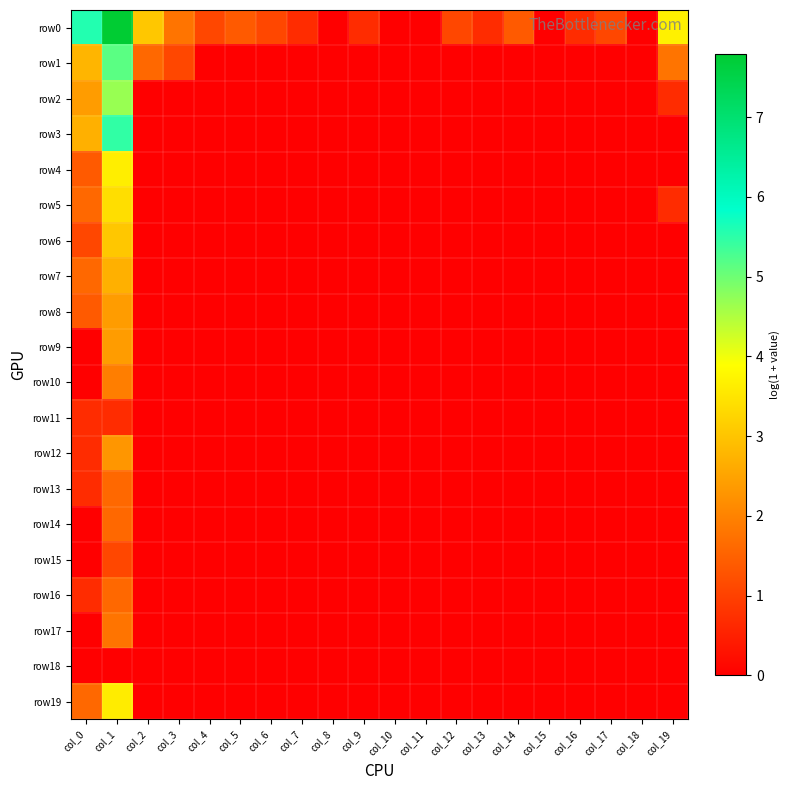

Reading left to right, list all the values displayed in this chart.

row0: col_0=5.6	col_1=7.8	col_2=3.0	col_3=1.8	col_4=1.1	col_5=1.4	col_6=1.1	col_7=0.7	col_8=0.0	col_9=0.7	col_10=0.0	col_11=0.0	col_12=1.1	col_13=0.7	col_14=1.4	col_15=0.0	col_16=0.7	col_17=1.1	col_18=0.0	col_19=3.7
row1: col_0=2.8	col_1=5.2	col_2=1.6	col_3=1.1	col_4=0.0	col_5=0.0	col_6=0.0	col_7=0.0	col_8=0.0	col_9=0.0	col_10=0.0	col_11=0.0	col_12=0.0	col_13=0.0	col_14=0.0	col_15=0.0	col_16=0.0	col_17=0.0	col_18=0.0	col_19=1.8
row2: col_0=2.4	col_1=4.7	col_2=0.0	col_3=0.0	col_4=0.0	col_5=0.0	col_6=0.0	col_7=0.0	col_8=0.0	col_9=0.0	col_10=0.0	col_11=0.0	col_12=0.0	col_13=0.0	col_14=0.0	col_15=0.0	col_16=0.0	col_17=0.0	col_18=0.0	col_19=0.7
row3: col_0=2.7	col_1=5.5	col_2=0.0	col_3=0.0	col_4=0.0	col_5=0.0	col_6=0.0	col_7=0.0	col_8=0.0	col_9=0.0	col_10=0.0	col_11=0.0	col_12=0.0	col_13=0.0	col_14=0.0	col_15=0.0	col_16=0.0	col_17=0.0	col_18=0.0	col_19=0.0
row4: col_0=1.4	col_1=3.6	col_2=0.0	col_3=0.0	col_4=0.0	col_5=0.0	col_6=0.0	col_7=0.0	col_8=0.0	col_9=0.0	col_10=0.0	col_11=0.0	col_12=0.0	col_13=0.0	col_14=0.0	col_15=0.0	col_16=0.0	col_17=0.0	col_18=0.0	col_19=0.0
row5: col_0=1.6	col_1=3.4	col_2=0.0	col_3=0.0	col_4=0.0	col_5=0.0	col_6=0.0	col_7=0.0	col_8=0.0	col_9=0.0	col_10=0.0	col_11=0.0	col_12=0.0	col_13=0.0	col_14=0.0	col_15=0.0	col_16=0.0	col_17=0.0	col_18=0.0	col_19=0.7
row6: col_0=1.1	col_1=3.0	col_2=0.0	col_3=0.0	col_4=0.0	col_5=0.0	col_6=0.0	col_7=0.0	col_8=0.0	col_9=0.0	col_10=0.0	col_11=0.0	col_12=0.0	col_13=0.0	col_14=0.0	col_15=0.0	col_16=0.0	col_17=0.0	col_18=0.0	col_19=0.0
row7: col_0=1.6	col_1=2.7	col_2=0.0	col_3=0.0	col_4=0.0	col_5=0.0	col_6=0.0	col_7=0.0	col_8=0.0	col_9=0.0	col_10=0.0	col_11=0.0	col_12=0.0	col_13=0.0	col_14=0.0	col_15=0.0	col_16=0.0	col_17=0.0	col_18=0.0	col_19=0.0
row8: col_0=1.4	col_1=2.4	col_2=0.0	col_3=0.0	col_4=0.0	col_5=0.0	col_6=0.0	col_7=0.0	col_8=0.0	col_9=0.0	col_10=0.0	col_11=0.0	col_12=0.0	col_13=0.0	col_14=0.0	col_15=0.0	col_16=0.0	col_17=0.0	col_18=0.0	col_19=0.0
row9: col_0=0.0	col_1=2.4	col_2=0.0	col_3=0.0	col_4=0.0	col_5=0.0	col_6=0.0	col_7=0.0	col_8=0.0	col_9=0.0	col_10=0.0	col_11=0.0	col_12=0.0	col_13=0.0	col_14=0.0	col_15=0.0	col_16=0.0	col_17=0.0	col_18=0.0	col_19=0.0
row10: col_0=0.0	col_1=1.9	col_2=0.0	col_3=0.0	col_4=0.0	col_5=0.0	col_6=0.0	col_7=0.0	col_8=0.0	col_9=0.0	col_10=0.0	col_11=0.0	col_12=0.0	col_13=0.0	col_14=0.0	col_15=0.0	col_16=0.0	col_17=0.0	col_18=0.0	col_19=0.0
row11: col_0=0.7	col_1=0.7	col_2=0.0	col_3=0.0	col_4=0.0	col_5=0.0	col_6=0.0	col_7=0.0	col_8=0.0	col_9=0.0	col_10=0.0	col_11=0.0	col_12=0.0	col_13=0.0	col_14=0.0	col_15=0.0	col_16=0.0	col_17=0.0	col_18=0.0	col_19=0.0
row12: col_0=0.7	col_1=2.3	col_2=0.0	col_3=0.0	col_4=0.0	col_5=0.0	col_6=0.0	col_7=0.0	col_8=0.0	col_9=0.0	col_10=0.0	col_11=0.0	col_12=0.0	col_13=0.0	col_14=0.0	col_15=0.0	col_16=0.0	col_17=0.0	col_18=0.0	col_19=0.0
row13: col_0=0.7	col_1=1.6	col_2=0.0	col_3=0.0	col_4=0.0	col_5=0.0	col_6=0.0	col_7=0.0	col_8=0.0	col_9=0.0	col_10=0.0	col_11=0.0	col_12=0.0	col_13=0.0	col_14=0.0	col_15=0.0	col_16=0.0	col_17=0.0	col_18=0.0	col_19=0.0
row14: col_0=0.0	col_1=1.6	col_2=0.0	col_3=0.0	col_4=0.0	col_5=0.0	col_6=0.0	col_7=0.0	col_8=0.0	col_9=0.0	col_10=0.0	col_11=0.0	col_12=0.0	col_13=0.0	col_14=0.0	col_15=0.0	col_16=0.0	col_17=0.0	col_18=0.0	col_19=0.0
row15: col_0=0.0	col_1=1.1	col_2=0.0	col_3=0.0	col_4=0.0	col_5=0.0	col_6=0.0	col_7=0.0	col_8=0.0	col_9=0.0	col_10=0.0	col_11=0.0	col_12=0.0	col_13=0.0	col_14=0.0	col_15=0.0	col_16=0.0	col_17=0.0	col_18=0.0	col_19=0.0
row16: col_0=0.7	col_1=1.6	col_2=0.0	col_3=0.0	col_4=0.0	col_5=0.0	col_6=0.0	col_7=0.0	col_8=0.0	col_9=0.0	col_10=0.0	col_11=0.0	col_12=0.0	col_13=0.0	col_14=0.0	col_15=0.0	col_16=0.0	col_17=0.0	col_18=0.0	col_19=0.0
row17: col_0=0.0	col_1=1.8	col_2=0.0	col_3=0.0	col_4=0.0	col_5=0.0	col_6=0.0	col_7=0.0	col_8=0.0	col_9=0.0	col_10=0.0	col_11=0.0	col_12=0.0	col_13=0.0	col_14=0.0	col_15=0.0	col_16=0.0	col_17=0.0	col_18=0.0	col_19=0.0
row18: col_0=0.0	col_1=0.0	col_2=0.0	col_3=0.0	col_4=0.0	col_5=0.0	col_6=0.0	col_7=0.0	col_8=0.0	col_9=0.0	col_10=0.0	col_11=0.0	col_12=0.0	col_13=0.0	col_14=0.0	col_15=0.0	col_16=0.0	col_17=0.0	col_18=0.0	col_19=0.0
row19: col_0=1.6	col_1=3.6	col_2=0.0	col_3=0.0	col_4=0.0	col_5=0.0	col_6=0.0	col_7=0.0	col_8=0.0	col_9=0.0	col_10=0.0	col_11=0.0	col_12=0.0	col_13=0.0	col_14=0.0	col_15=0.0	col_16=0.0	col_17=0.0	col_18=0.0	col_19=0.0